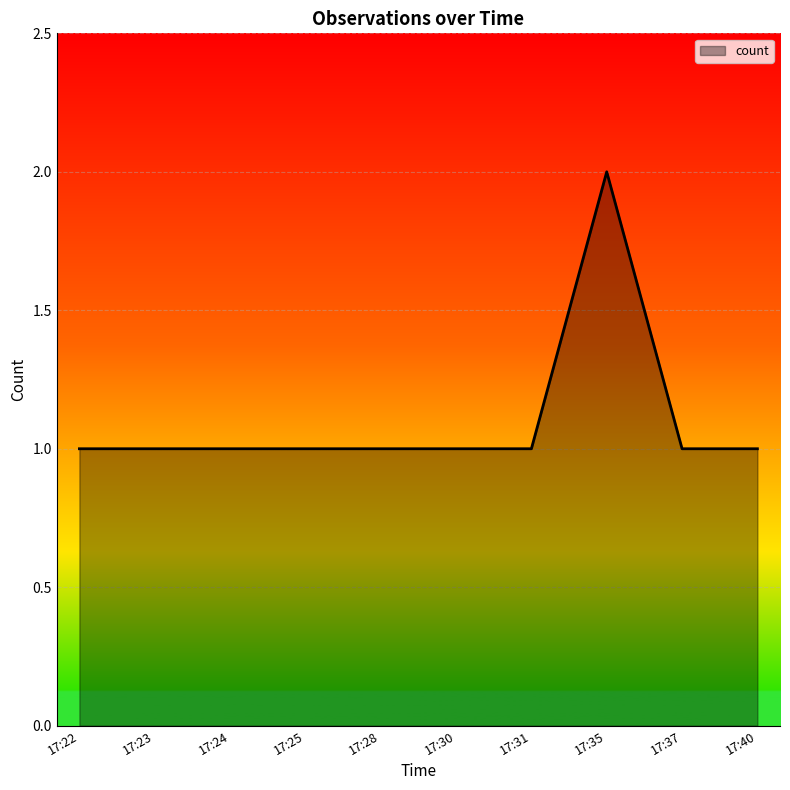

Does the chart have visible grid lines?

Yes